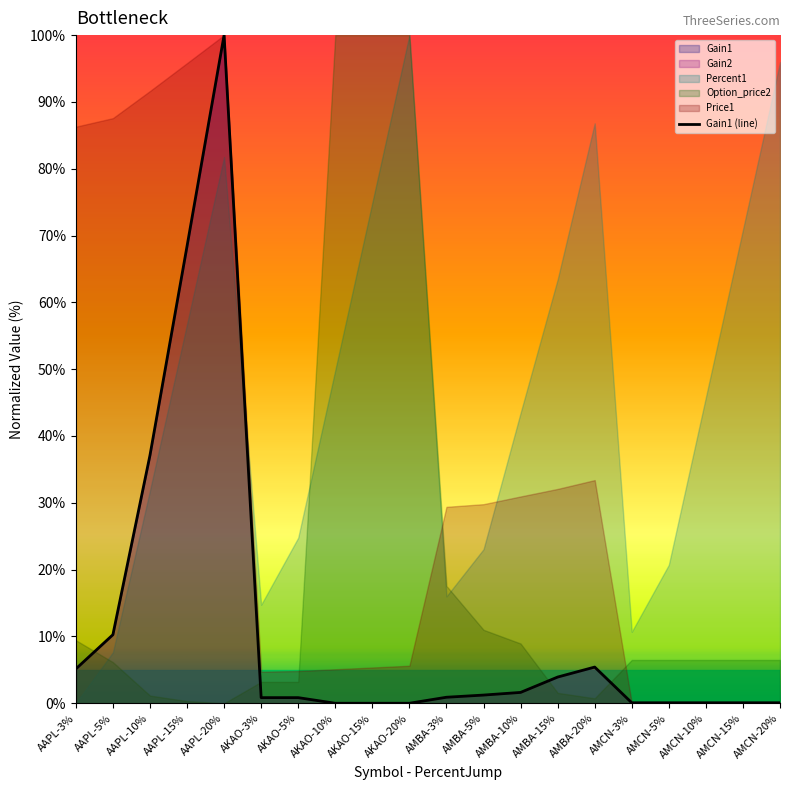

Which category has the lowest value across all series?

AKAO-10%